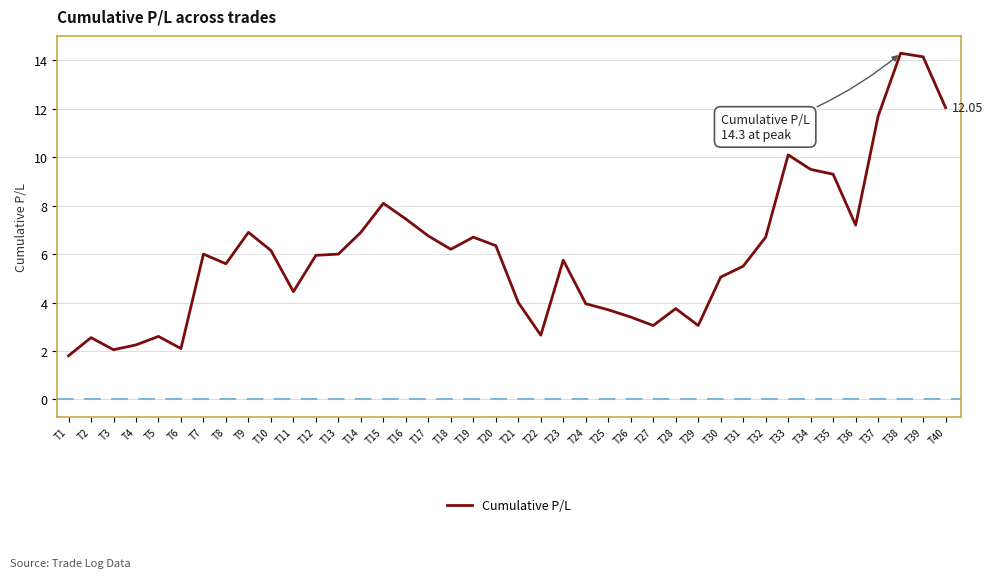

The value at T33 is 6.4. True or false?

False